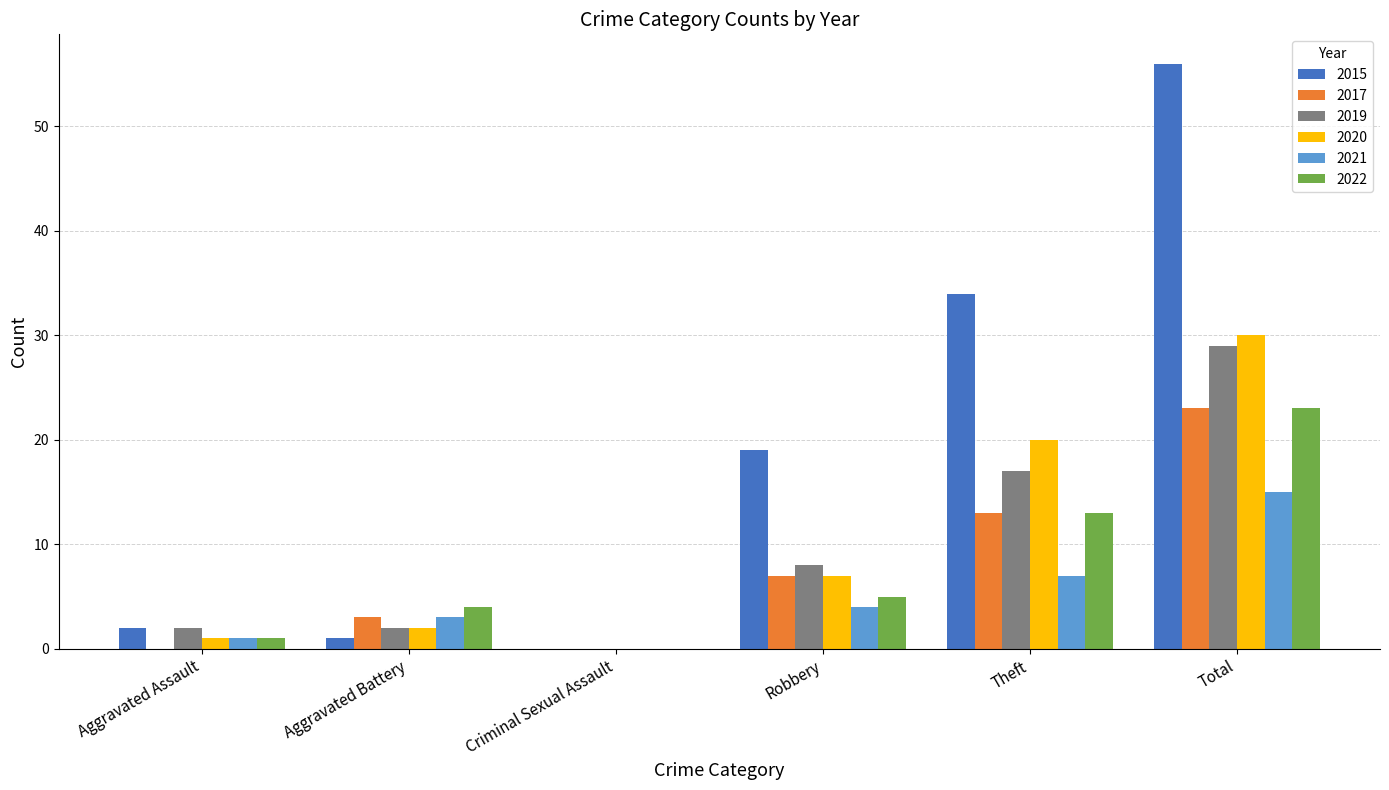

What is the difference between the 2021 values at Robbery and Aggravated Battery?

1